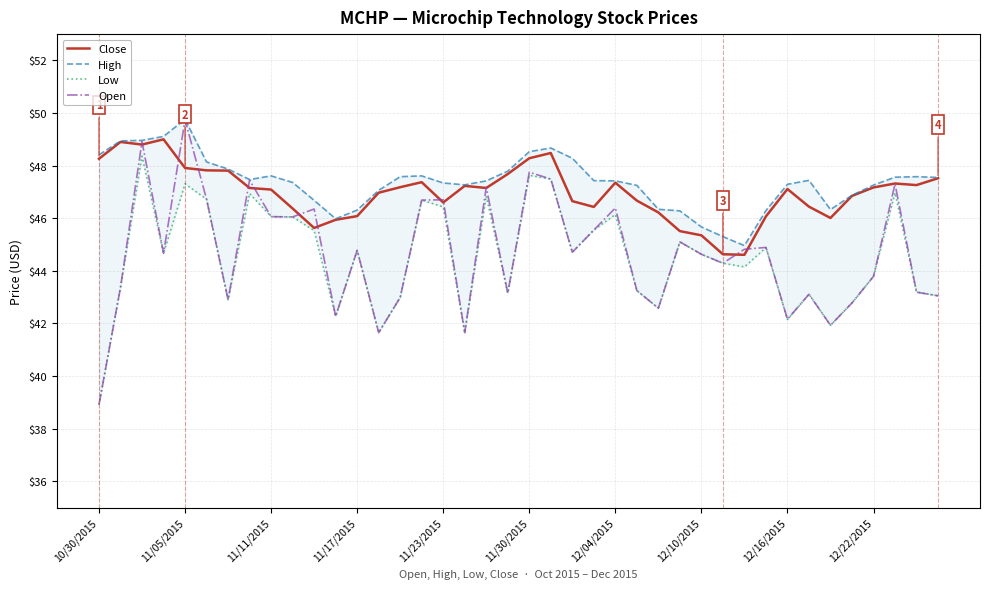

The value of Open at 11/17/2015 is 44.8. True or false?

True